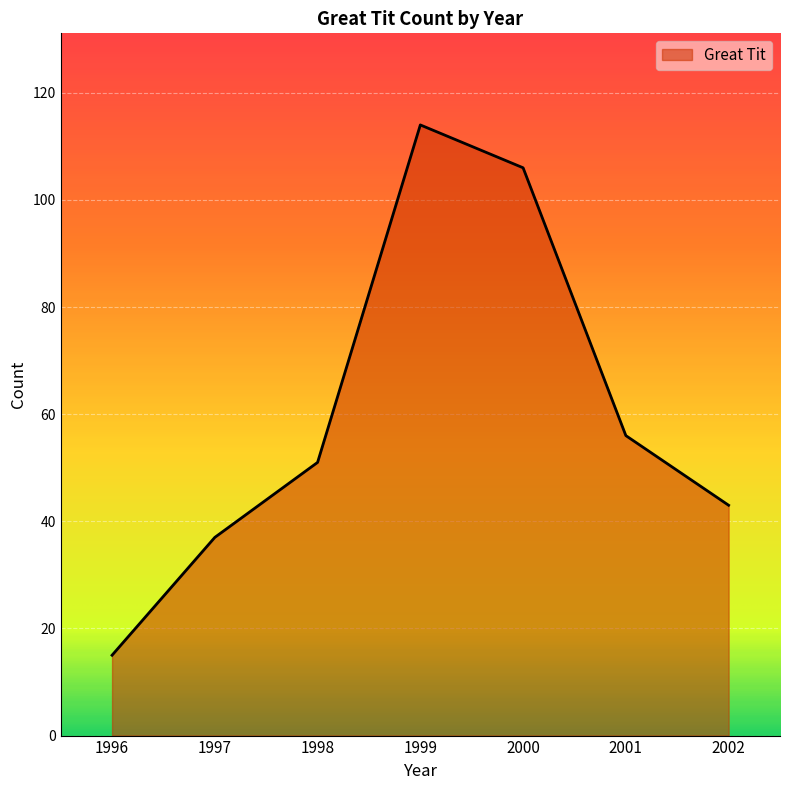

What is the ratio of the value at 1998 to the value at 1999?

0.4